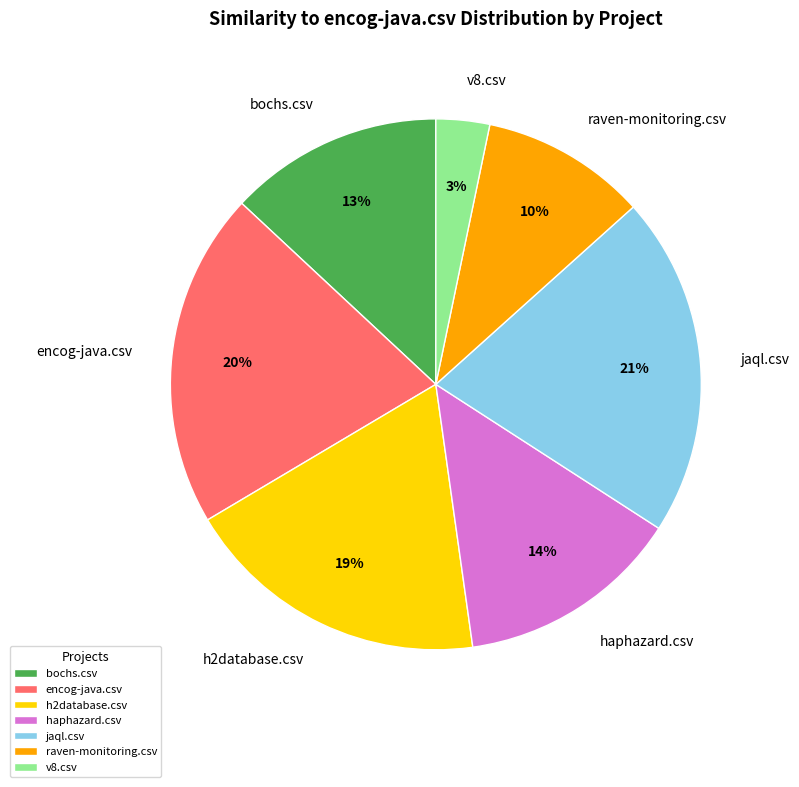

To the nearest percent, what is the average slice percentage?

14%